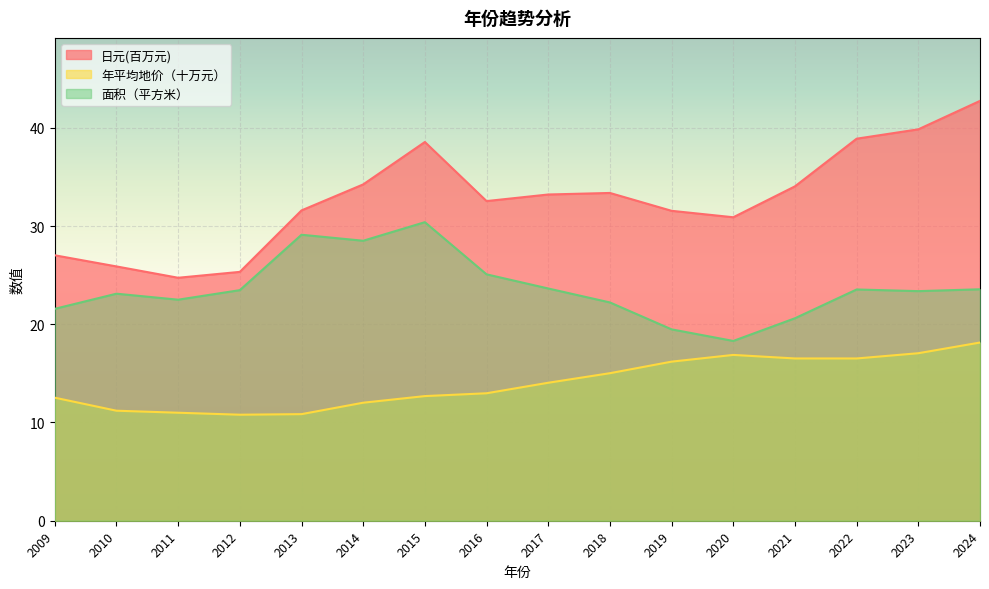

What is the difference between the maximum and minimum values in the 日元(百万元) series?

18.0